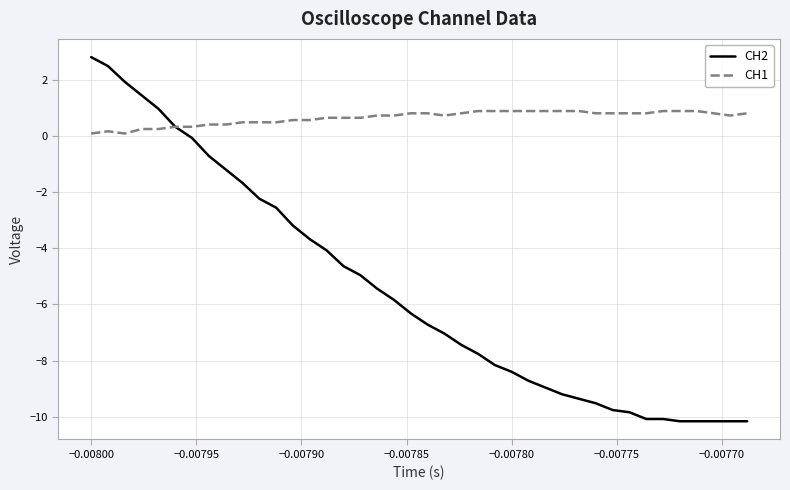

Rank the series by their average value, from highest to lowest.

CH1, CH2